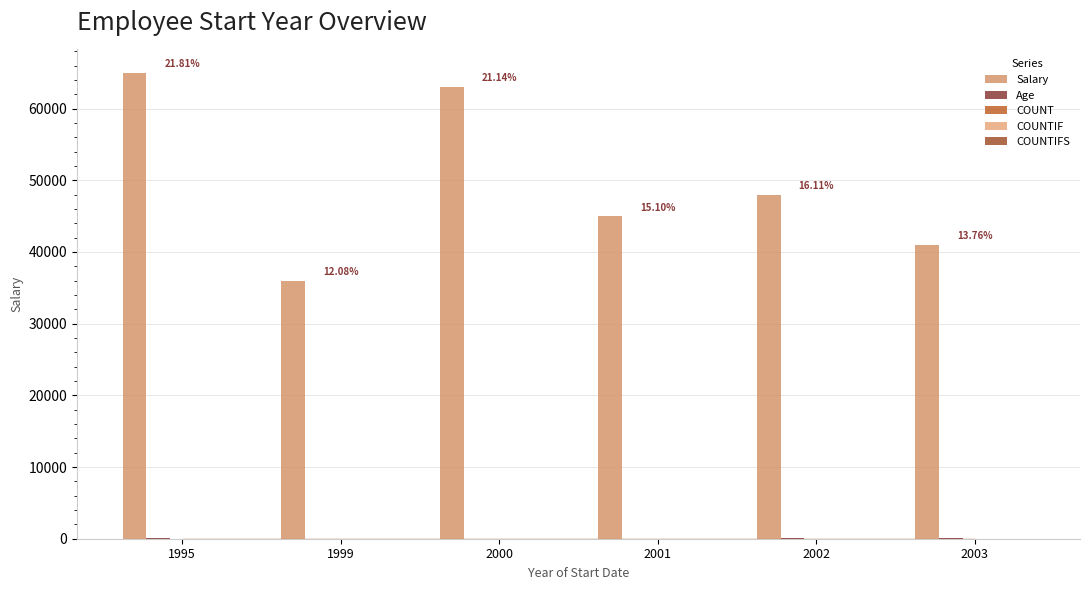

At which label does COUNTIFS reach its minimum?

2002